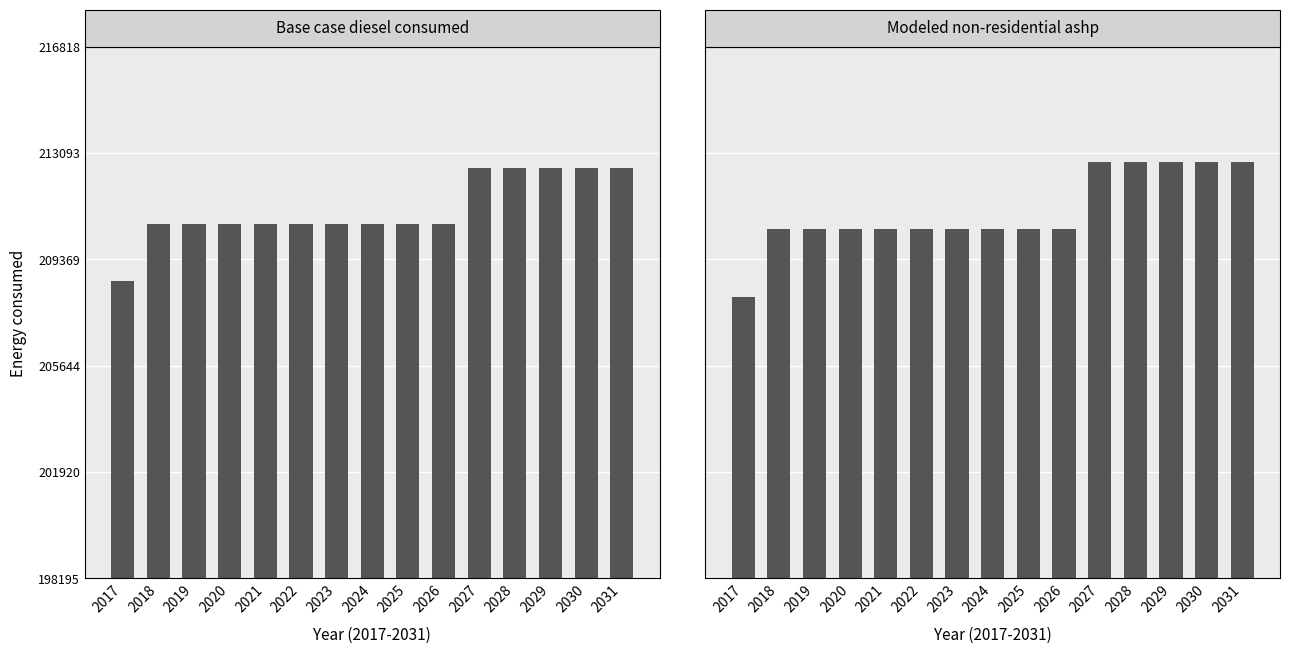

What is the sum of the Base case diesel consumed values at 2025 and 2020?

421192.9